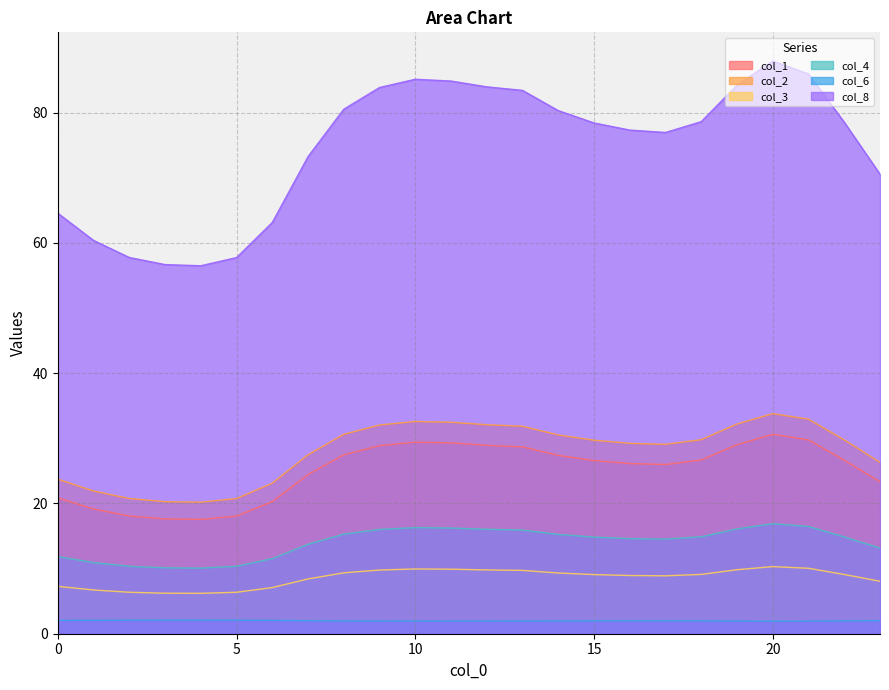

True or false: col_1 has a value of 28.7 at 13.

True